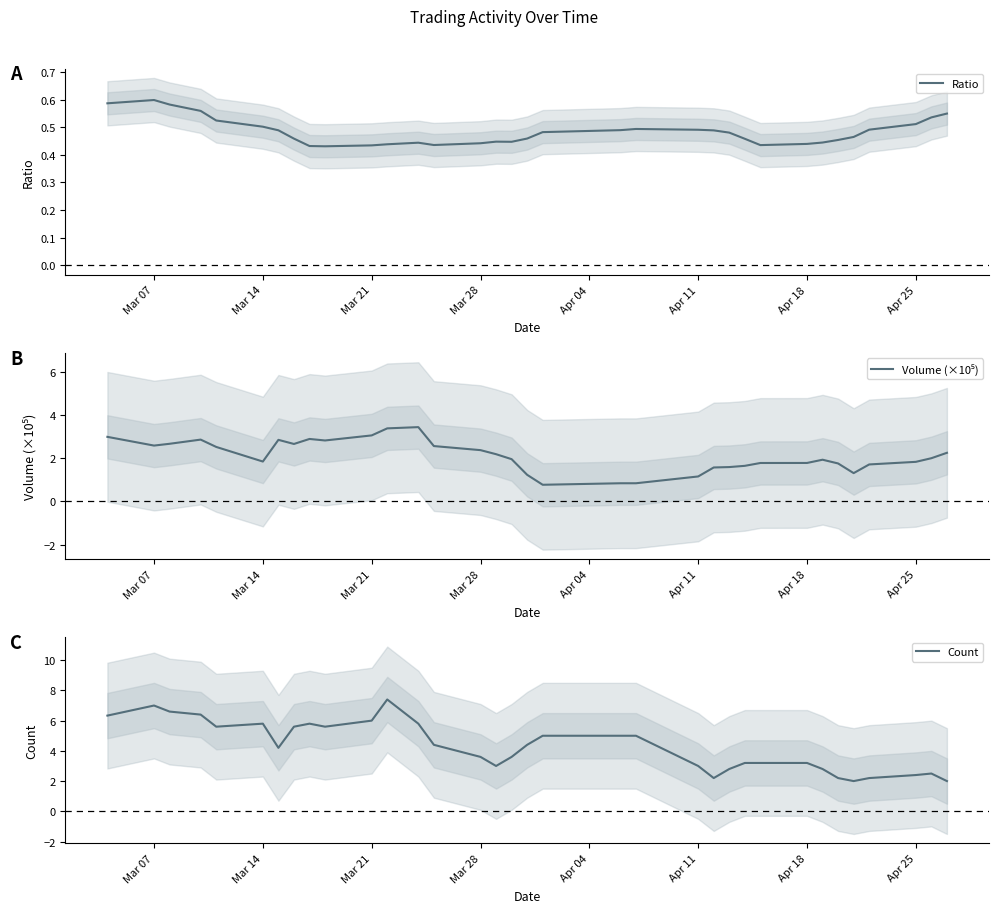

At how many categories does at least one series exceed 2?

33